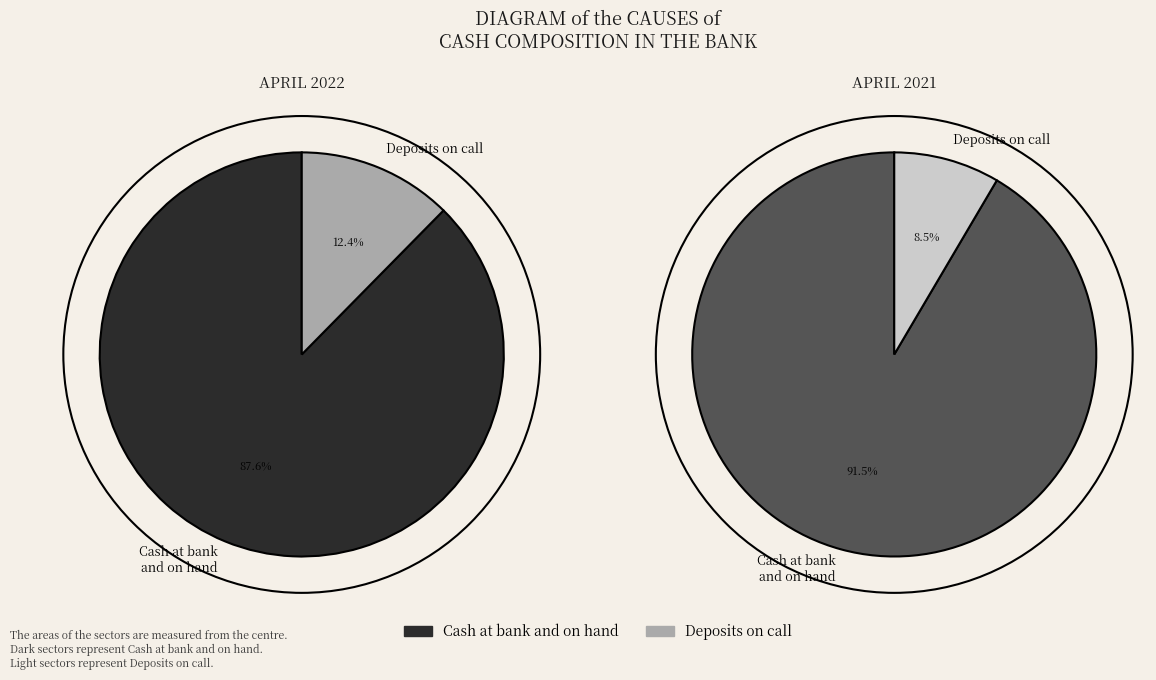

Is the sum of 2022 and 2021 greater than half?

Yes